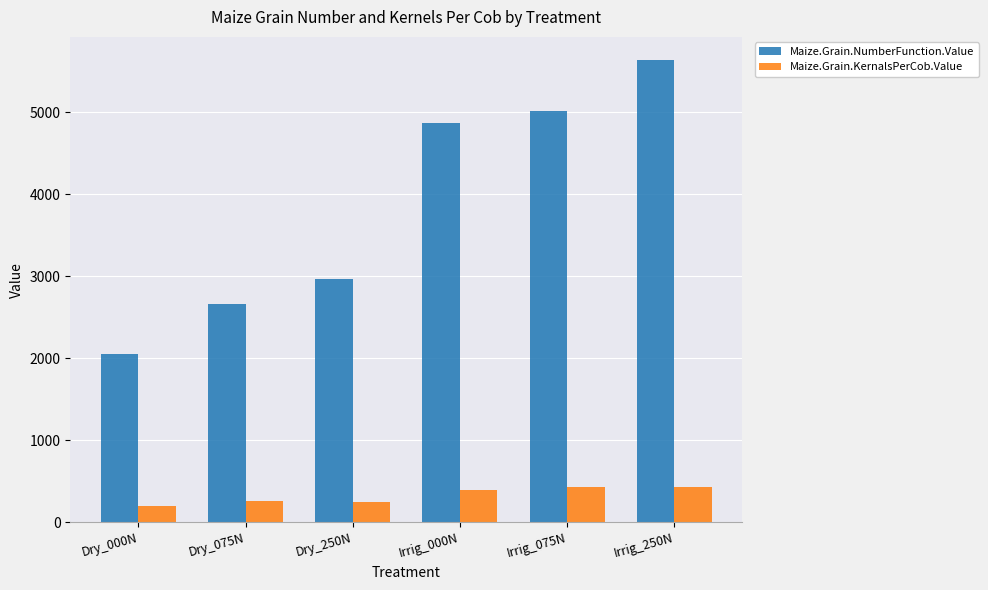

Which series has the largest total across all categories?

Maize.Grain.NumberFunction.Value